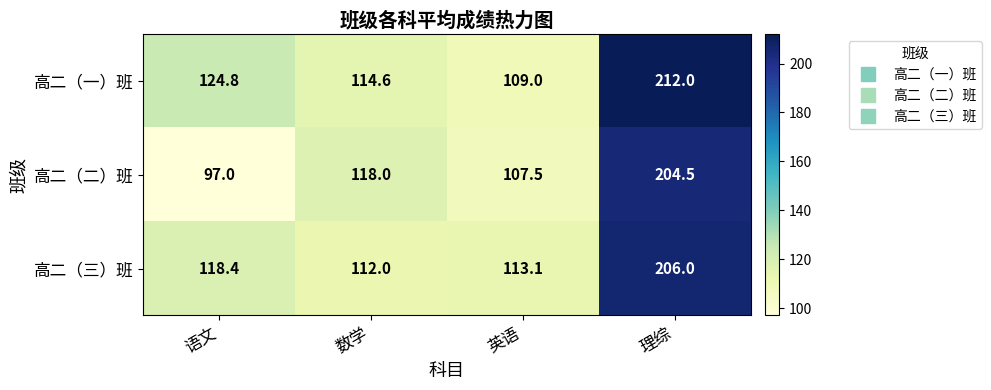

How many series are shown in this chart?

3